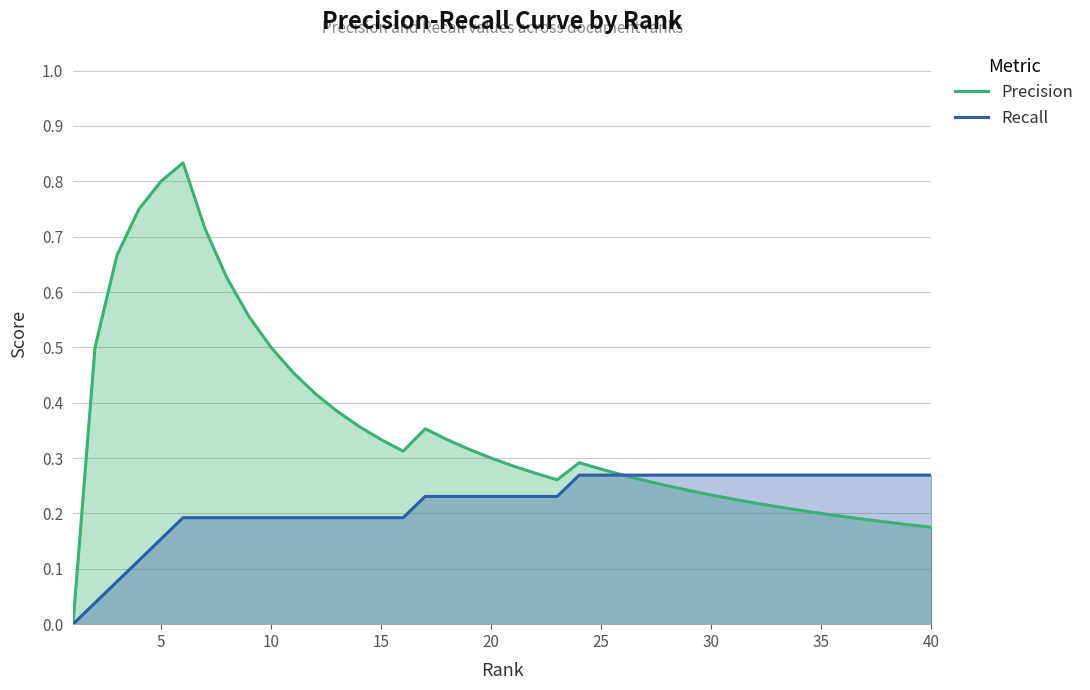

Which series has the widest spread of values?

Precision